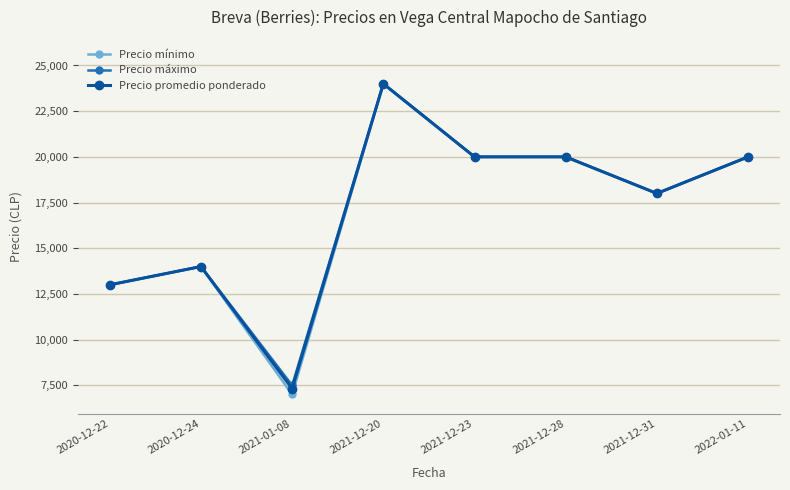

What is the maximum value for Precio mínimo?

24000